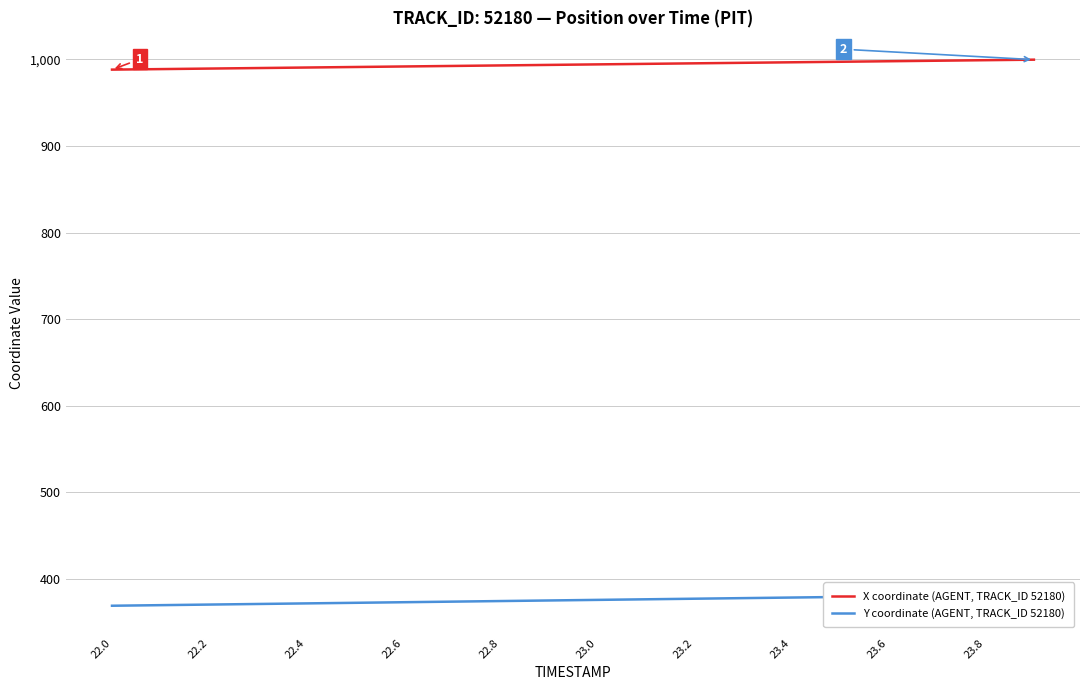

What is the lowest value of the X coordinate (AGENT, TRACK_ID 52180) series?

988.1